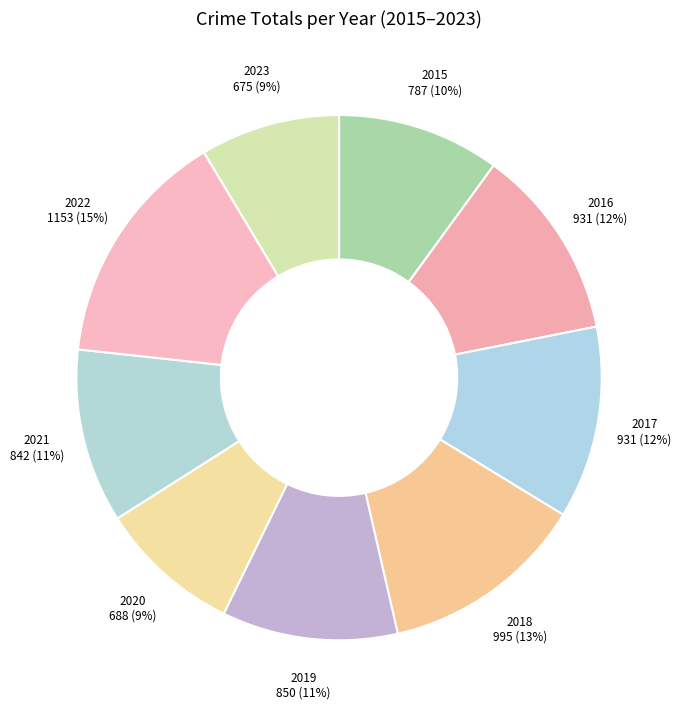

Between 2023 and 2018, which is larger?

2018